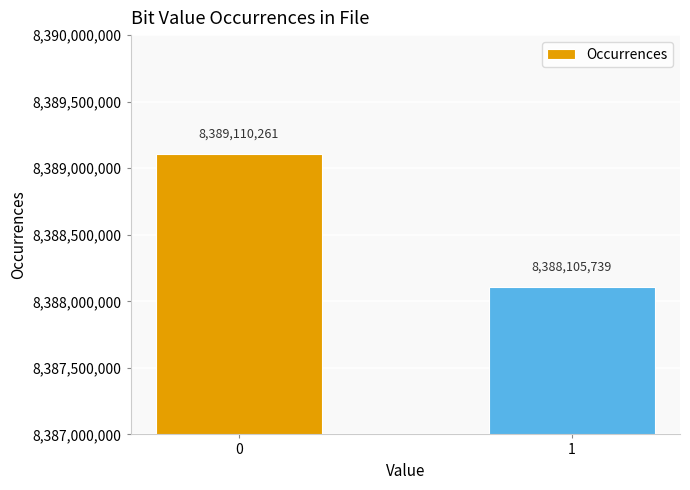

At which category does the chart reach its minimum across all series?

1